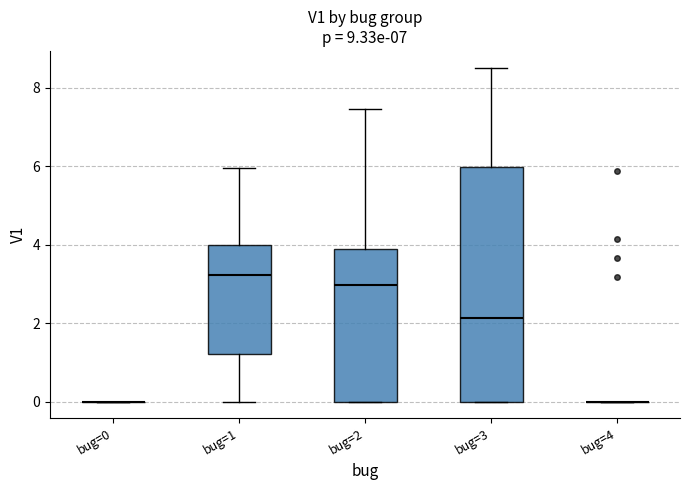

Where does the median line of the box for bug=2 sit on the y-axis? The values are not printed on the chart, so give them approximately, as read against the axis.

3.0